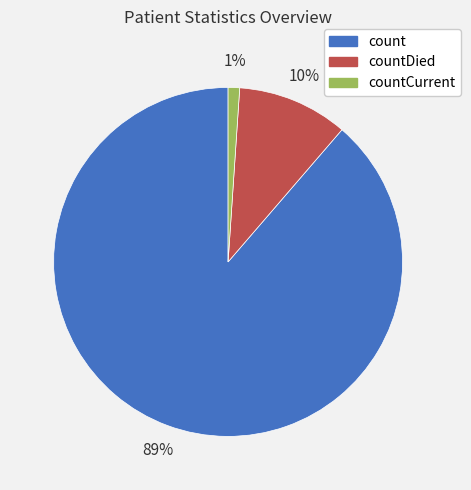

Is there a majority slice in this chart?

Yes